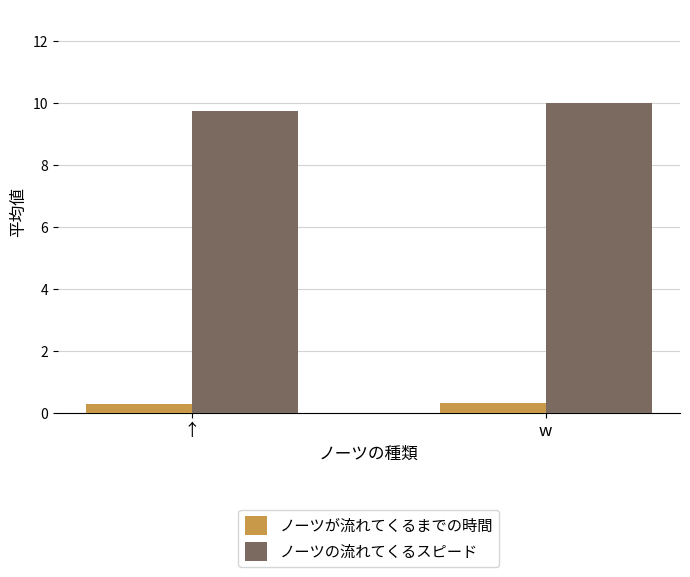

What is the label of the 1st bar from the left?

↑